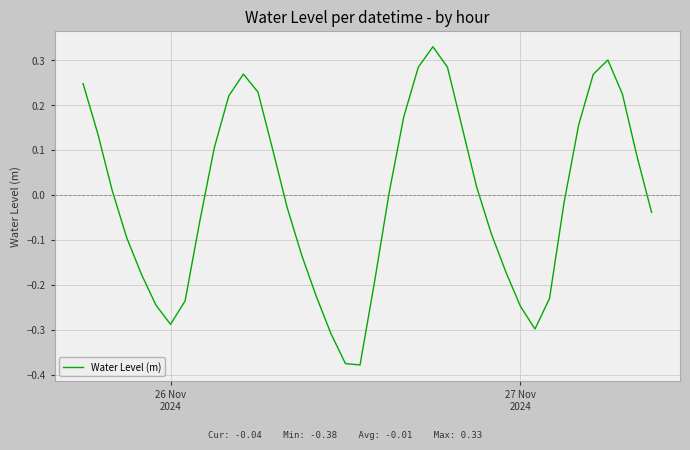

What is the difference between the maximum and minimum values?

0.7